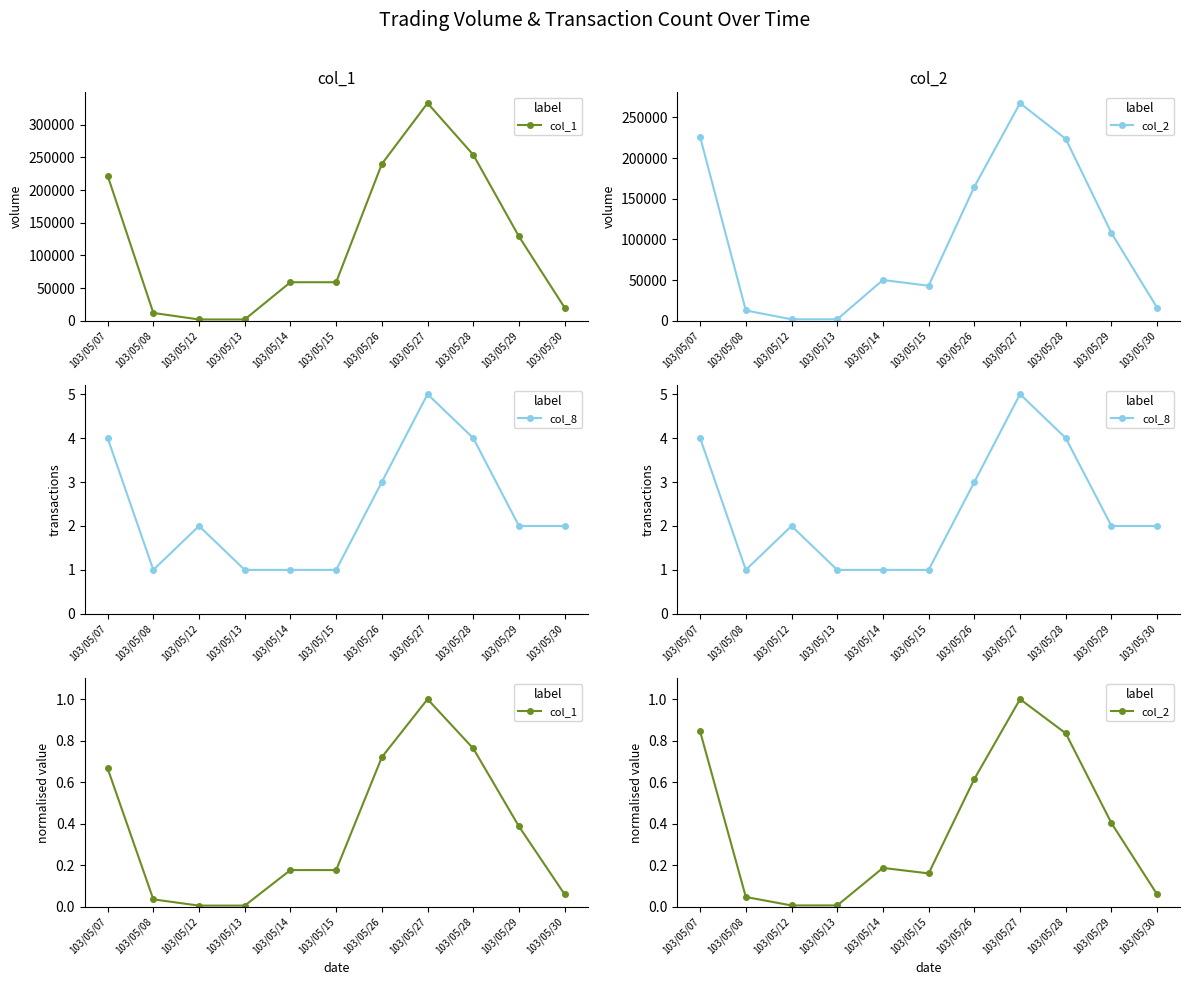

Which label corresponds to the smallest value in the chart?

103/05/12